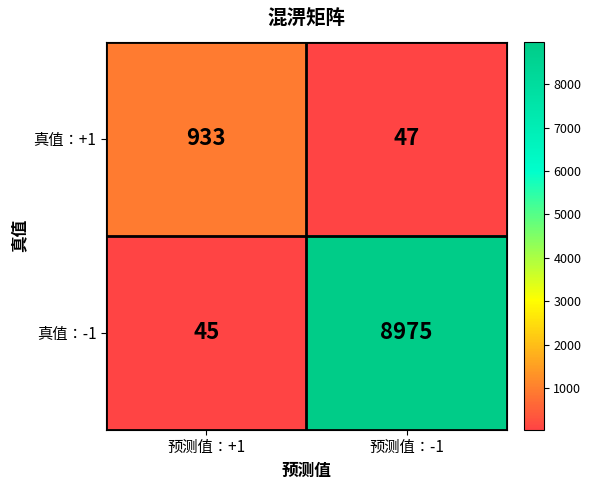

What is the difference between the maximum and minimum values in the 真值：-1 series?

8930